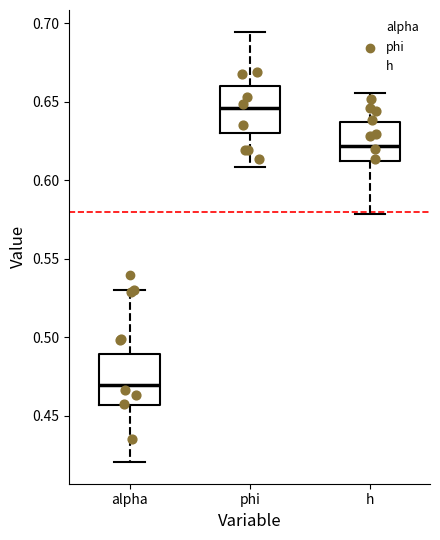

Reading left to right, transcribe this box plot: for each box, give where its median line is, the range the box spans, and where its two whiskers end, as read against the y-axis. The values are not printed on the chart, so give them approximately, as read against the axis.

alpha: median 0.470, box 0.455 to 0.490, whiskers 0.420 to 0.530
phi: median 0.645, box 0.630 to 0.660, whiskers 0.610 to 0.695
h: median 0.620, box 0.610 to 0.635, whiskers 0.580 to 0.655